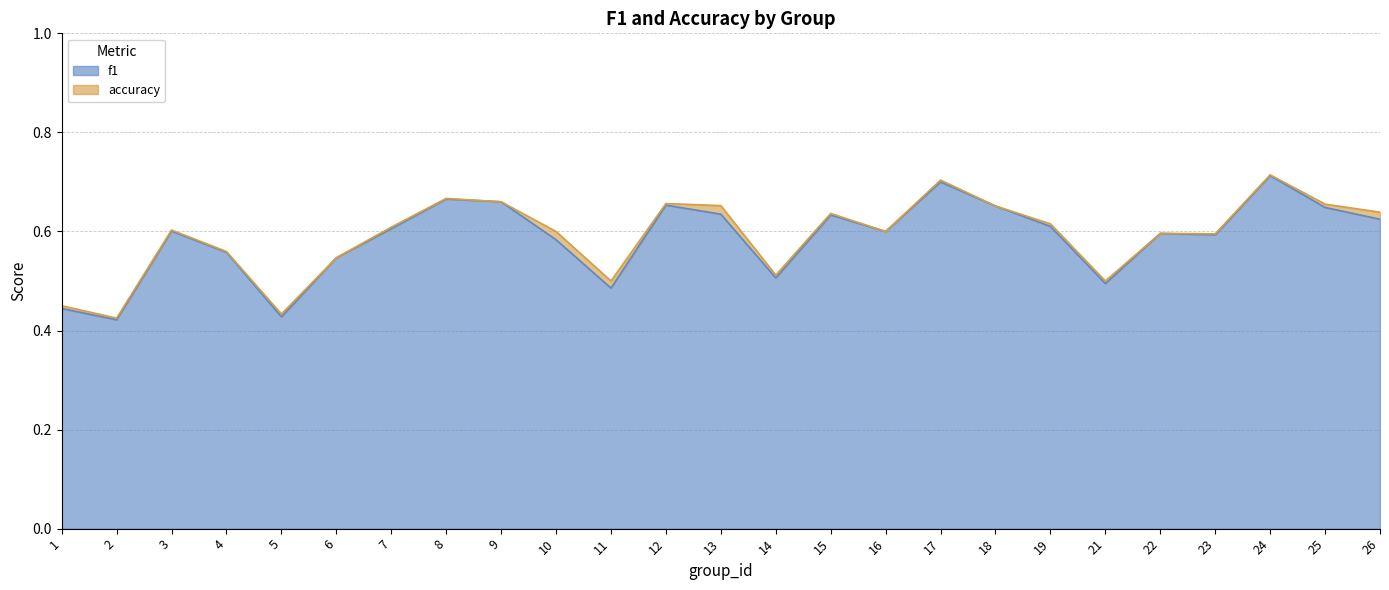

What is the average value of the f1 series?

0.6